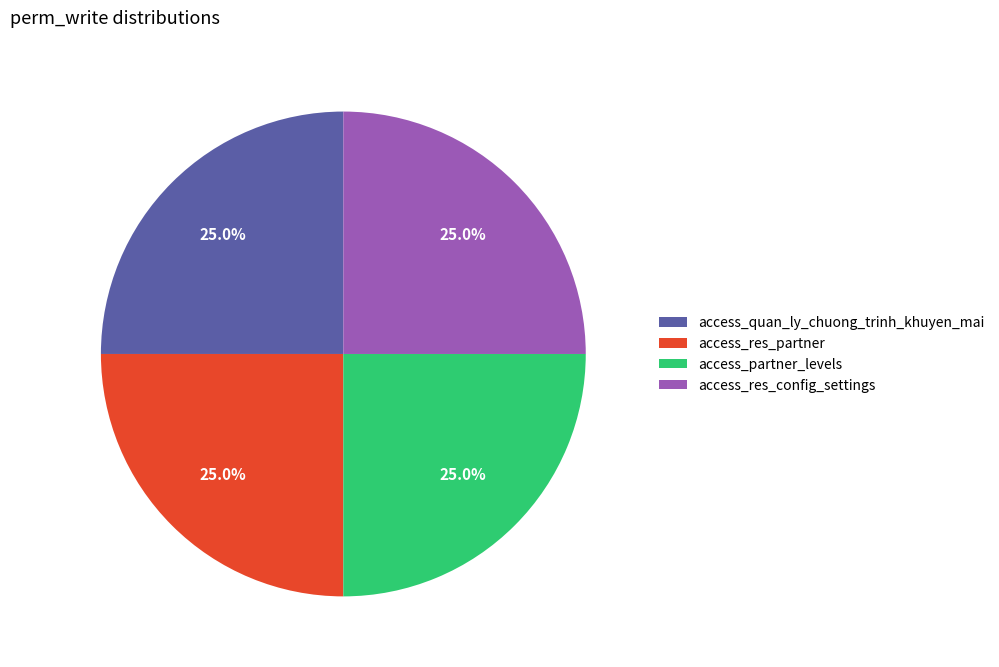

How many slices are in this pie chart?

4